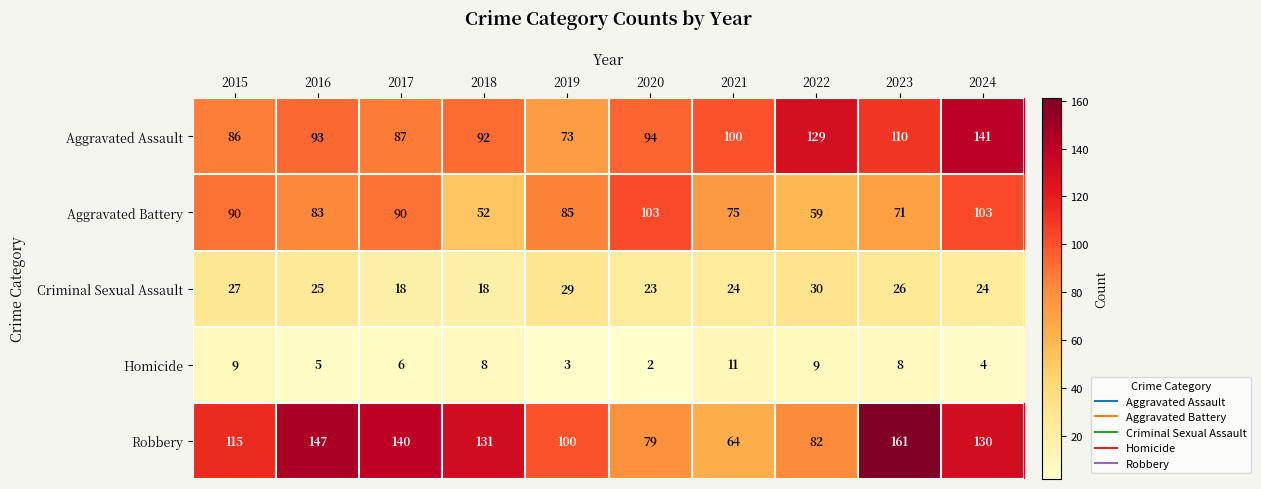

Which series has the largest range (max minus min)?

Robbery